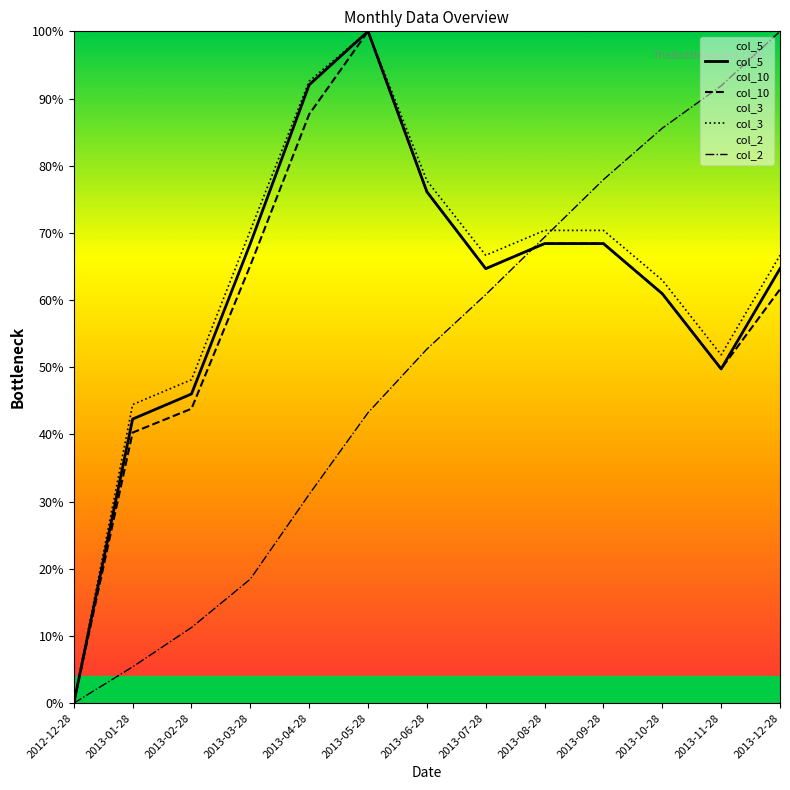

How many data points does each series have?

13